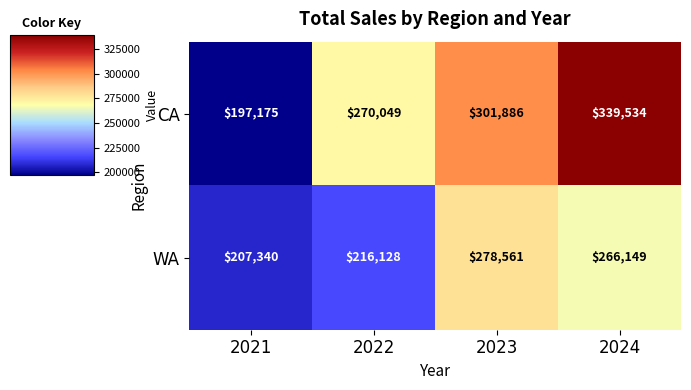

Rank the series by their average value, from lowest to highest.

WA, CA